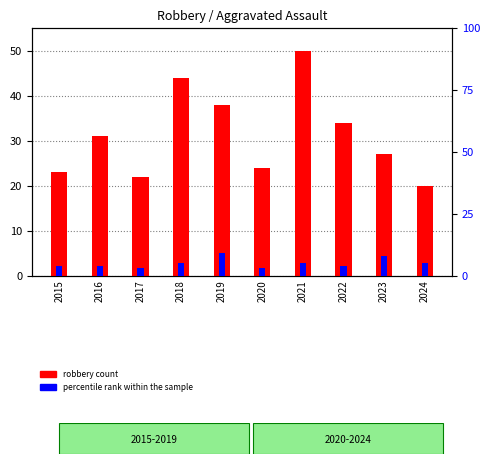

Rank the series at 2024 from lowest to highest value.

percentile rank within the sample, robbery count